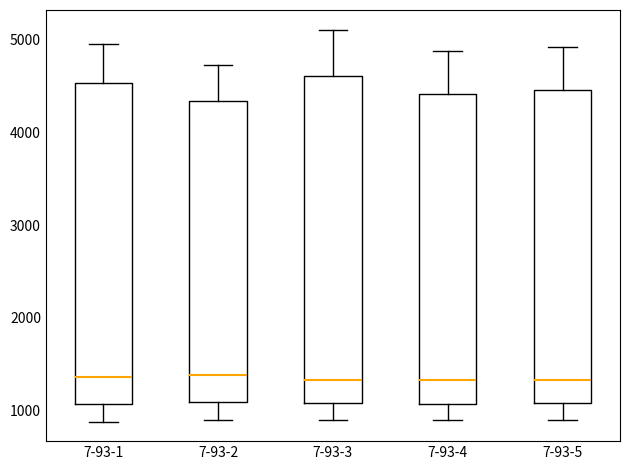

Where does the upper whisker of the box for 7-93-3 end on the y-axis? The values are not printed on the chart, so give them approximately, as read against the axis.

5100